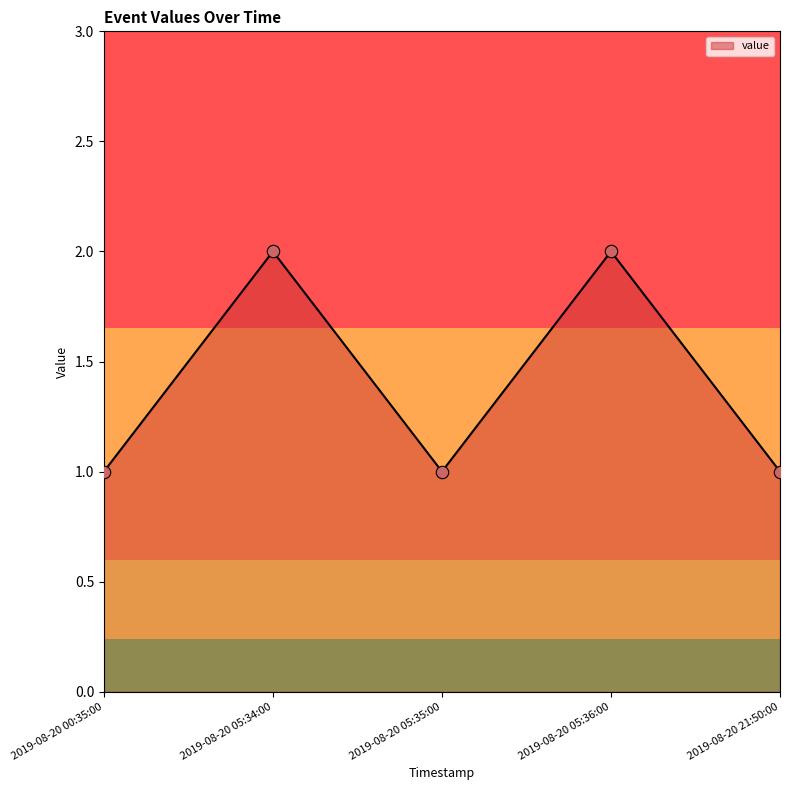

What is the ratio of the value at 2019-08-20 05:34:00 to the value at 2019-08-20 00:35:00?

2.0